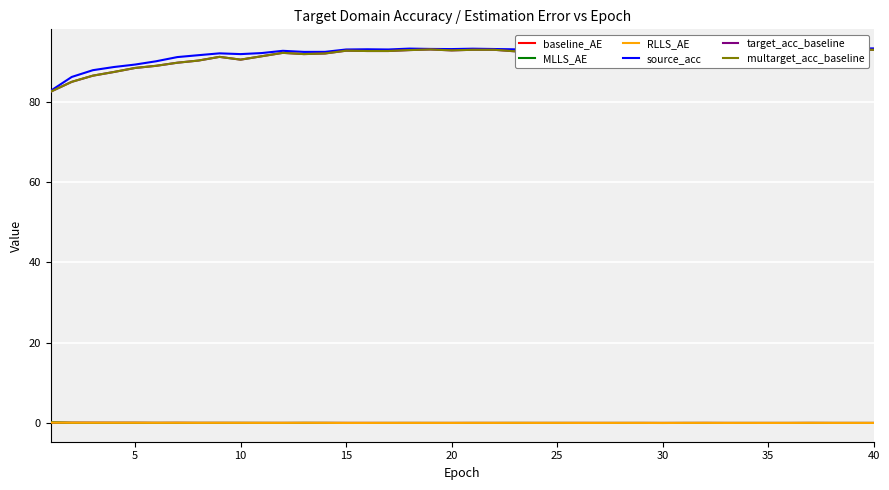

What is the maximum value for target_acc_baseline?

93.1